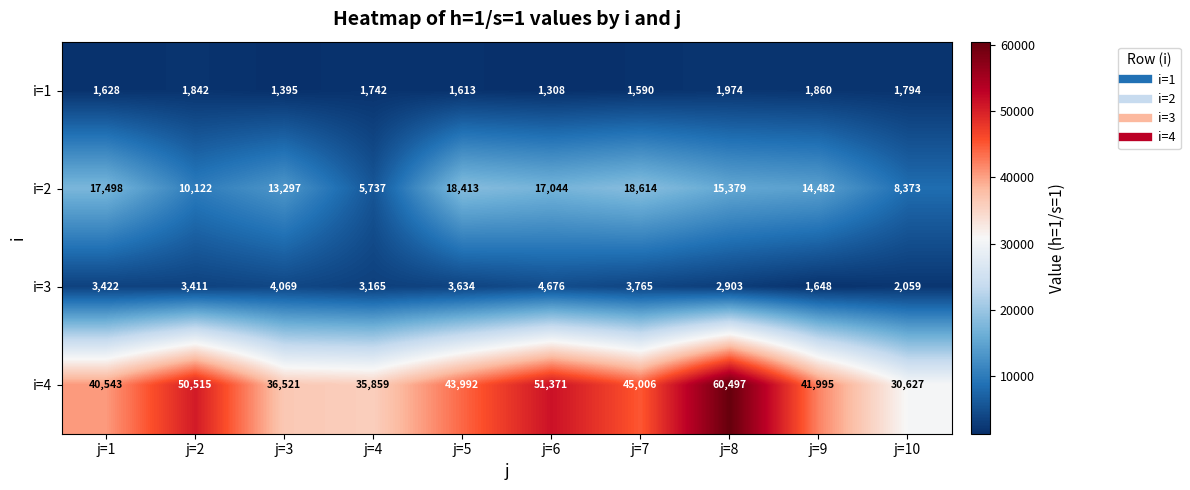

True or false: i=1 has a value of 2745 at j=1.

False